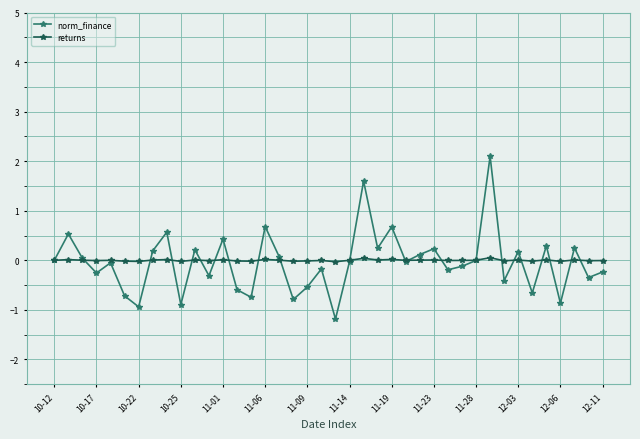

True or false: returns has more than 2 points higher than both neighbors.

True